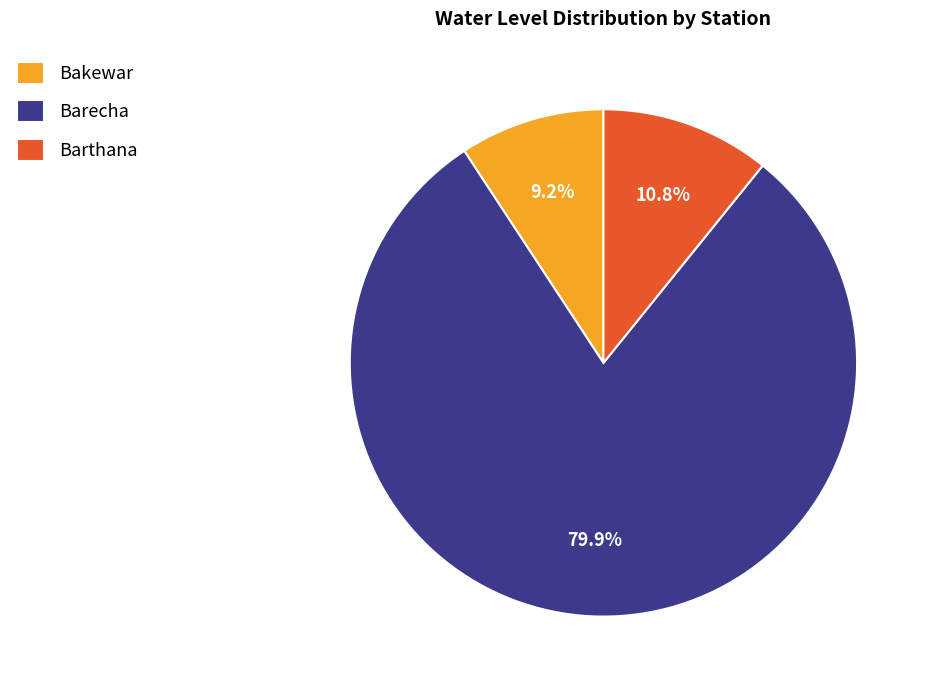

Is Barecha the majority of the pie?

Yes